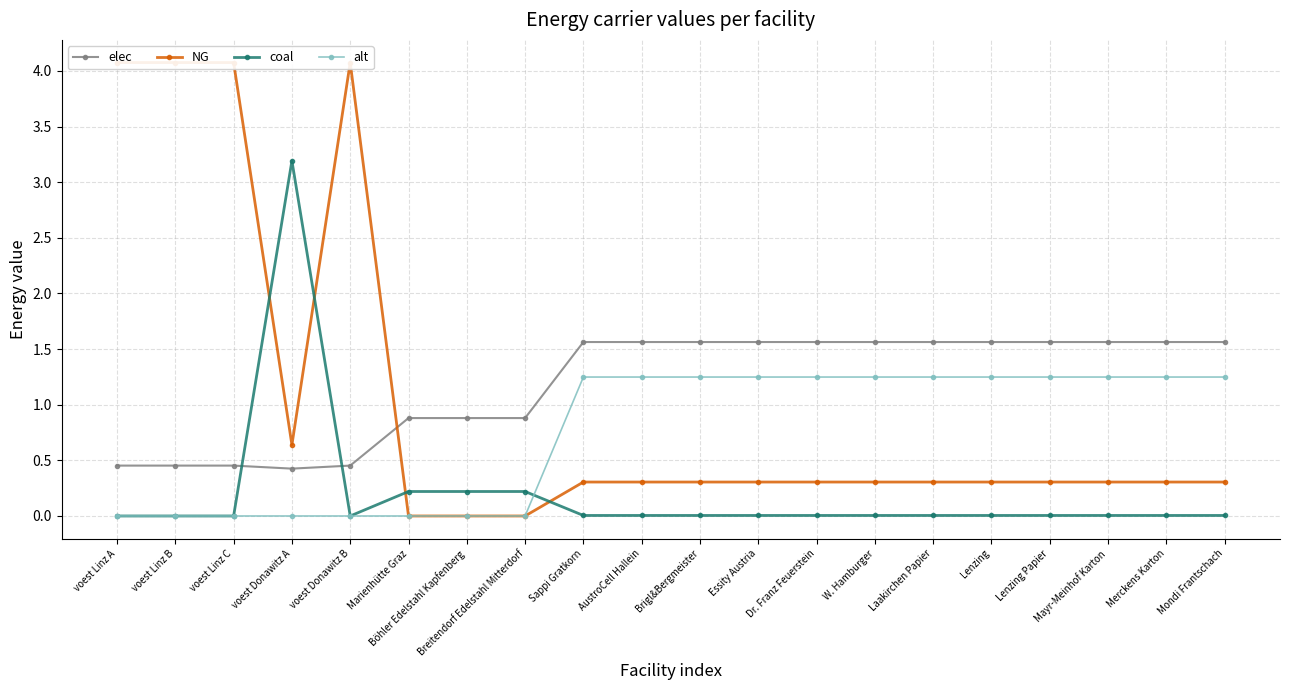

Is the value of alt at Mayr-Meinhof Karton greater than the value of elec at Mayr-Meinhof Karton?

No